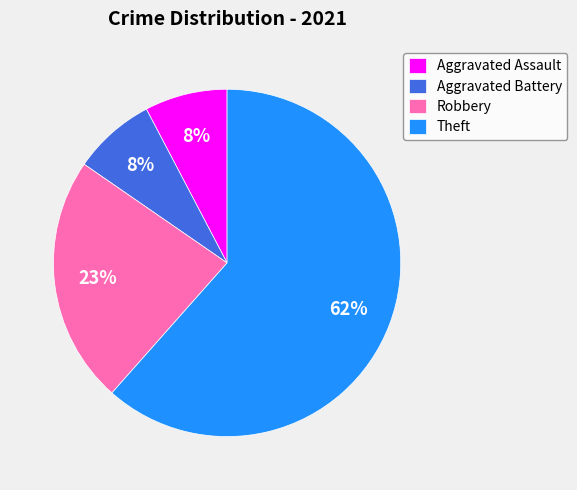

True or false: Robbery accounts for 12% of the total.

False